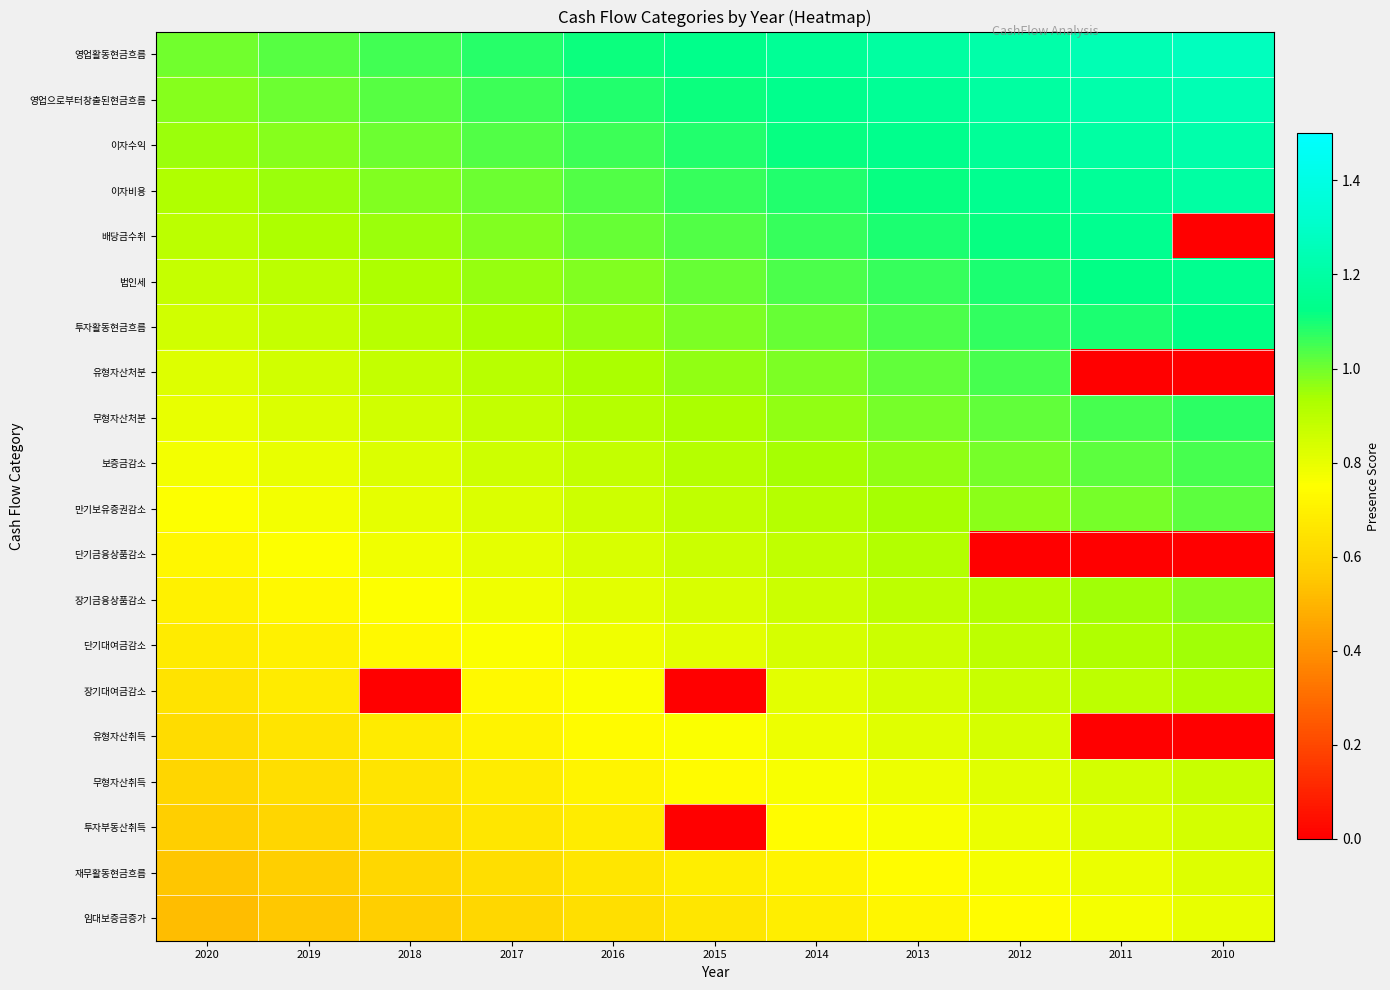

Which series has the largest total across all categories?

영업활동현금흐름